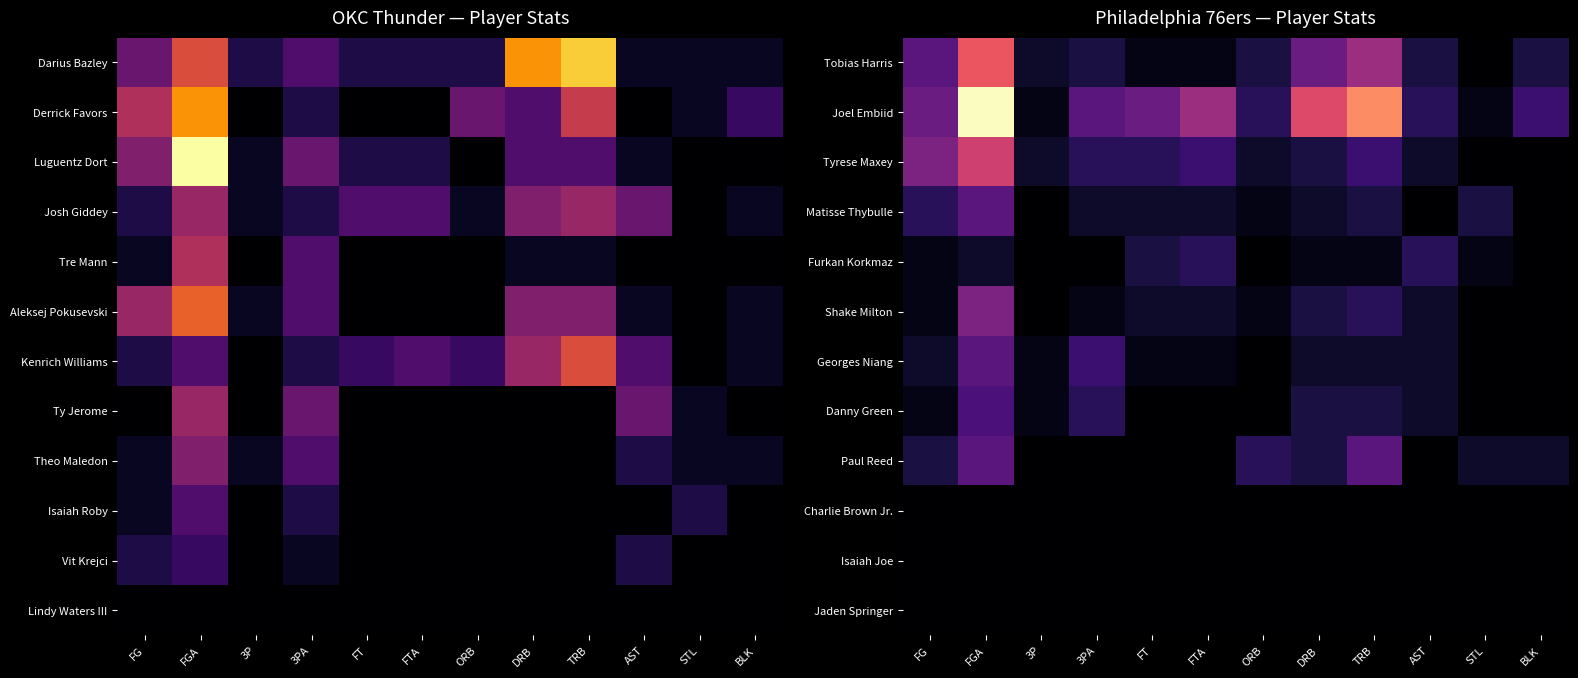

What is the sum of all Danny Green values?

20